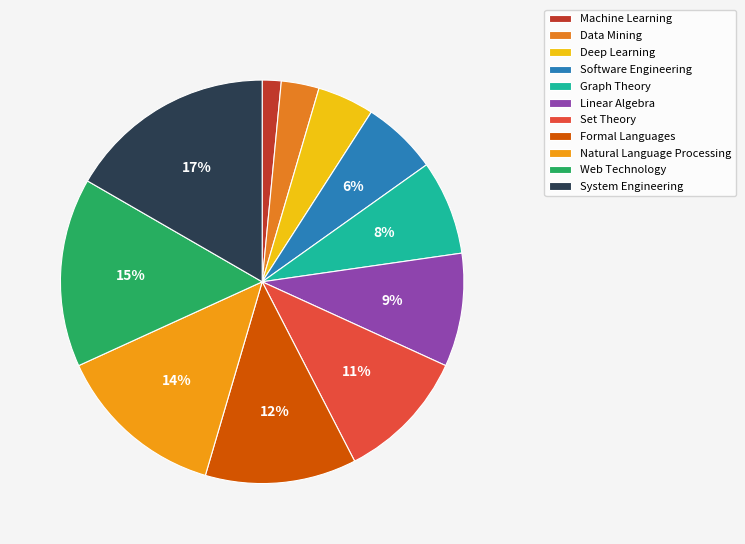

What percentage is the Linear Algebra slice, to the nearest percent?

9%